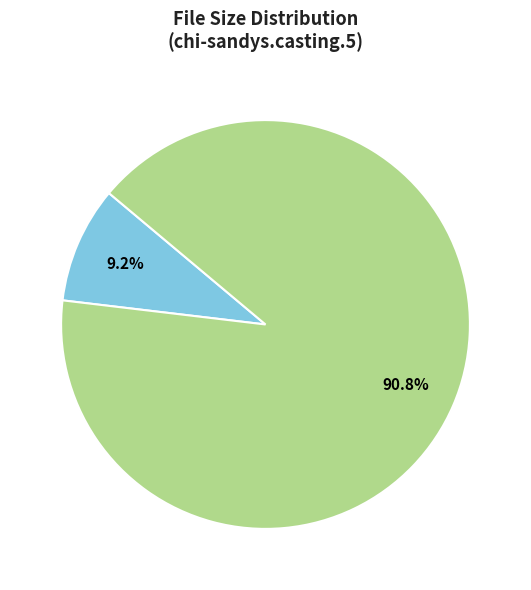

Does any single category account for the majority?

Yes